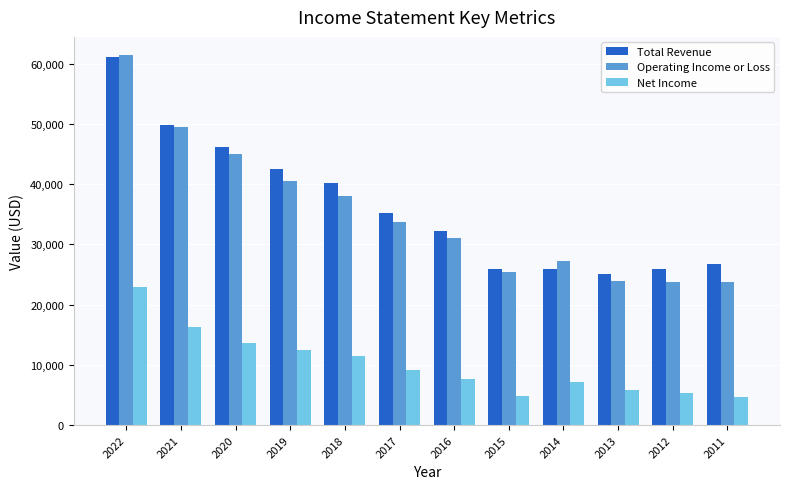

The Operating Income or Loss series shows 23700 at 2012. True or false?

True